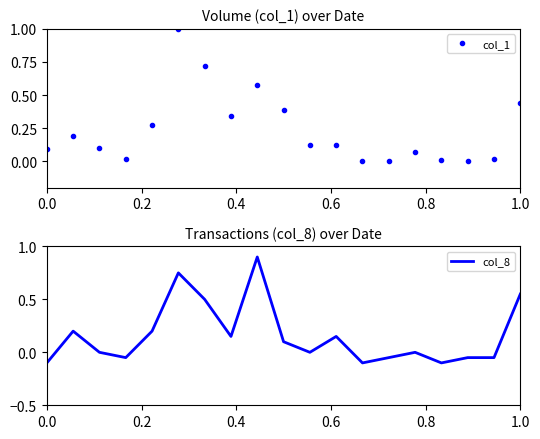

List the series in order of their peak value, lowest first.

col_8, col_1